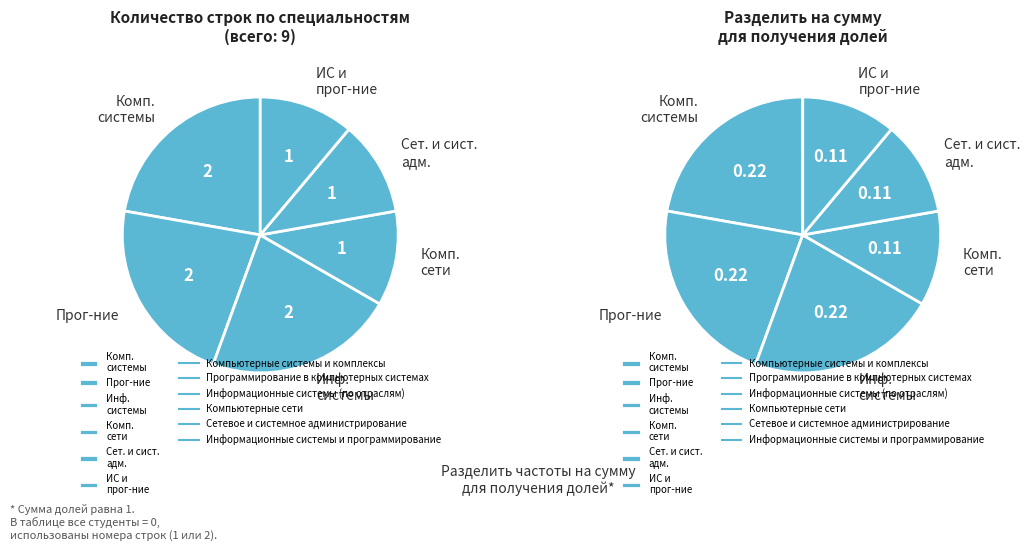

To the nearest percent, what is the difference between the largest and smallest slice percentages?

11%